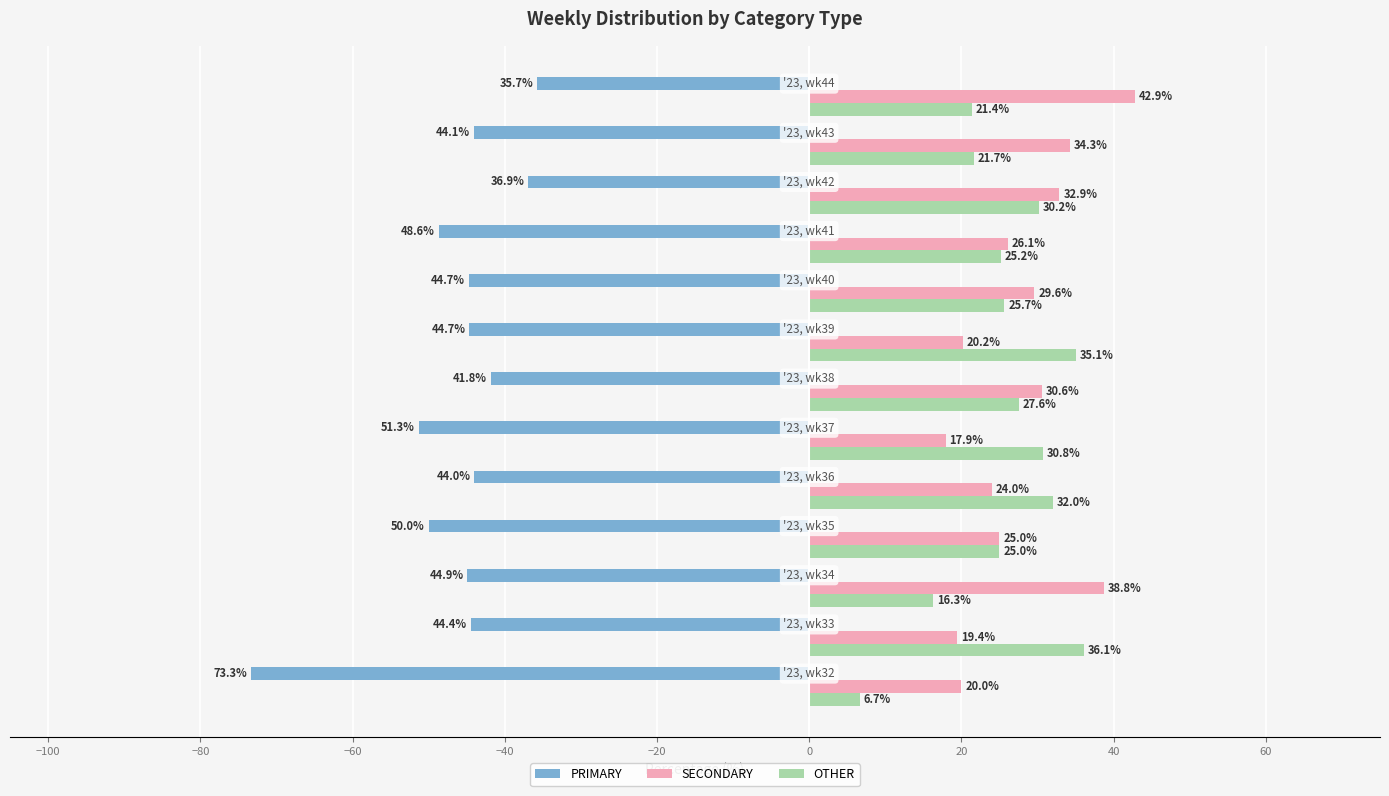

Which series has the widest spread of values?

PRIMARY